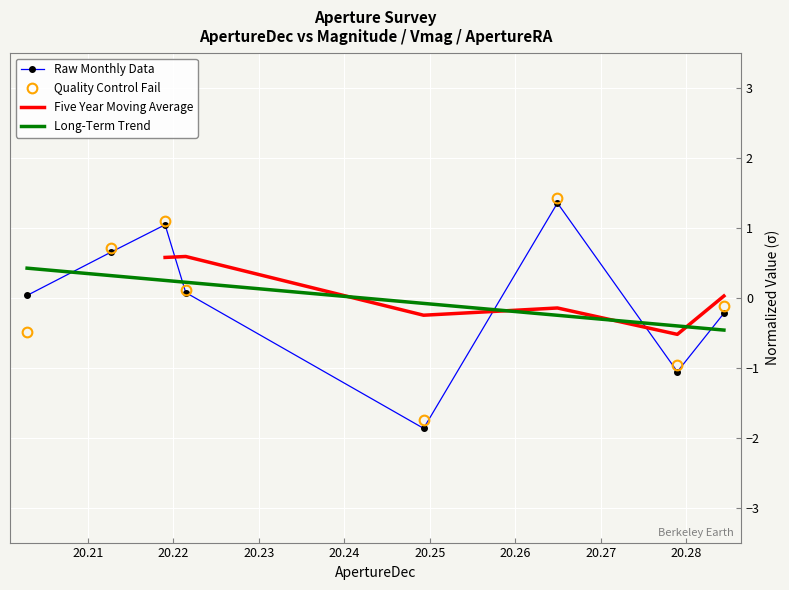

What are all the series names shown in the legend?

Raw Monthly Data, Quality Control Fail, Five Year Moving Average, Long-Term Trend